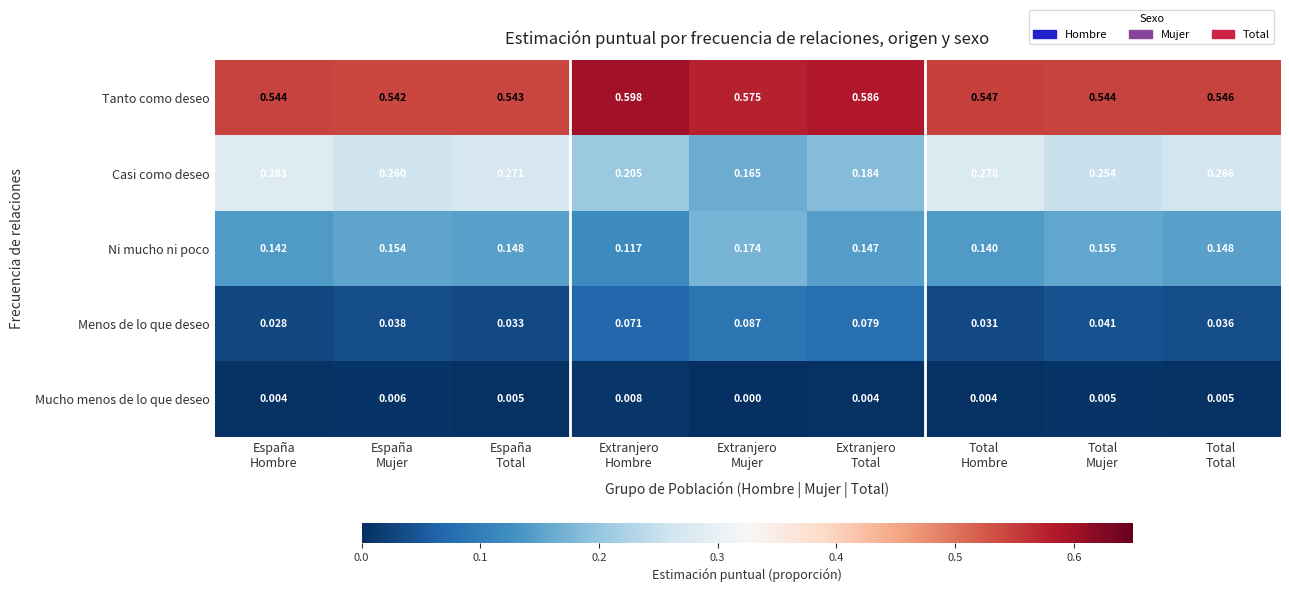

Which series has the largest range (max minus min)?

Casi como deseo